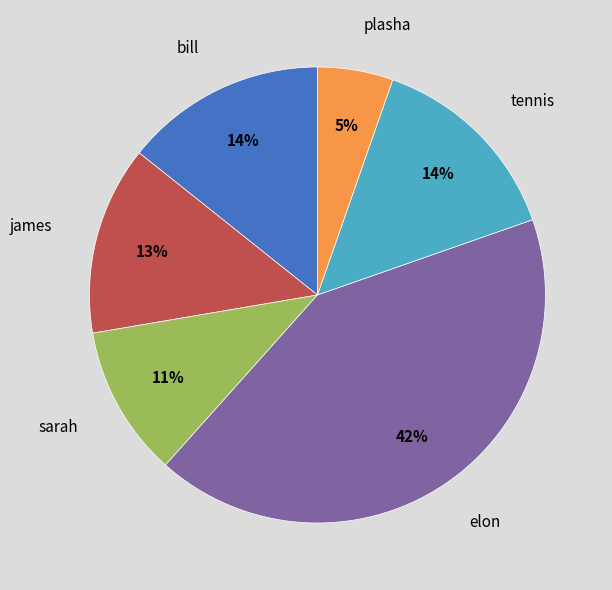

Which slice is the largest?

elon